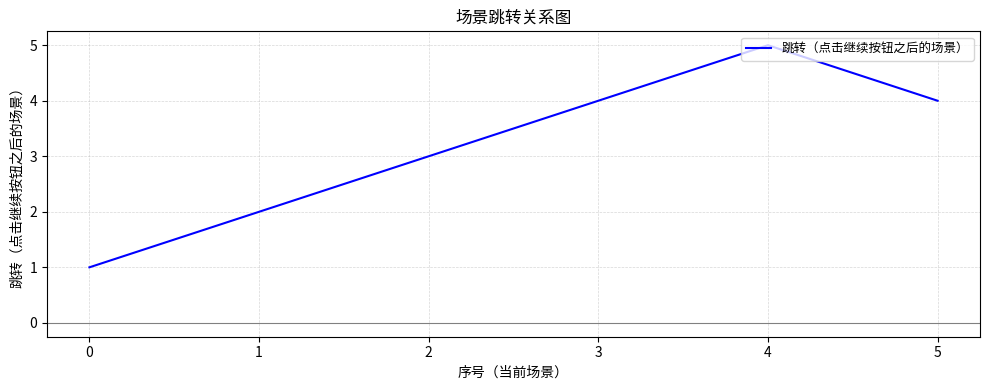

How many interior local peaks (higher than both neighbors) does the data have?

1